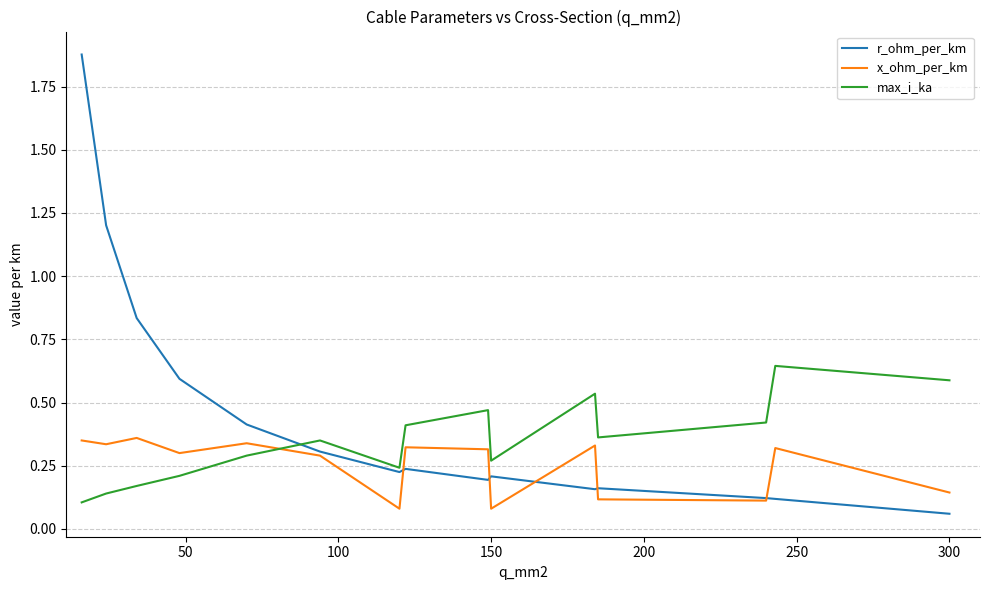

Which series has the widest spread of values?

r_ohm_per_km